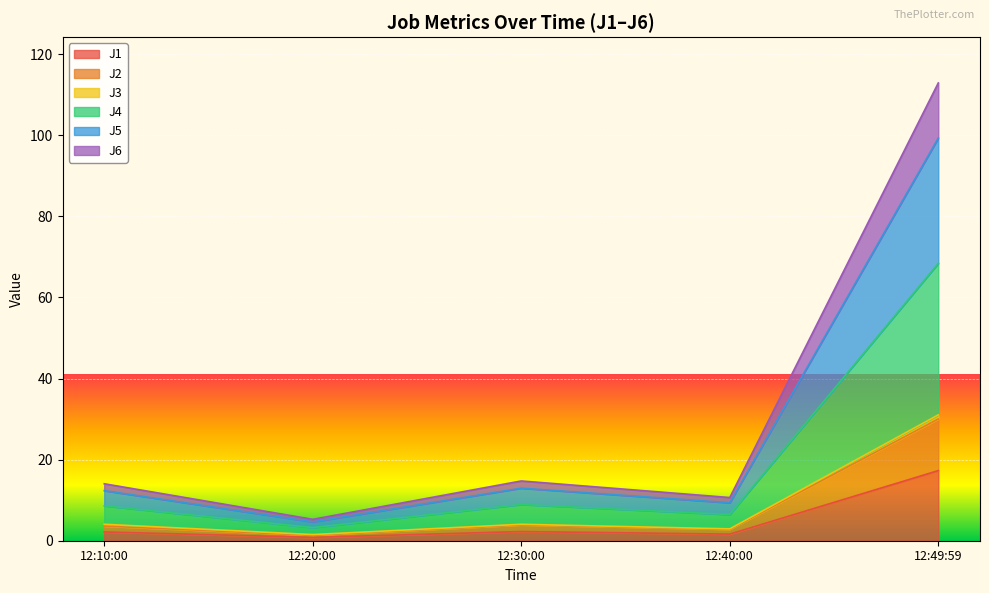

True or false: J6 and J2 cross at least once.

False